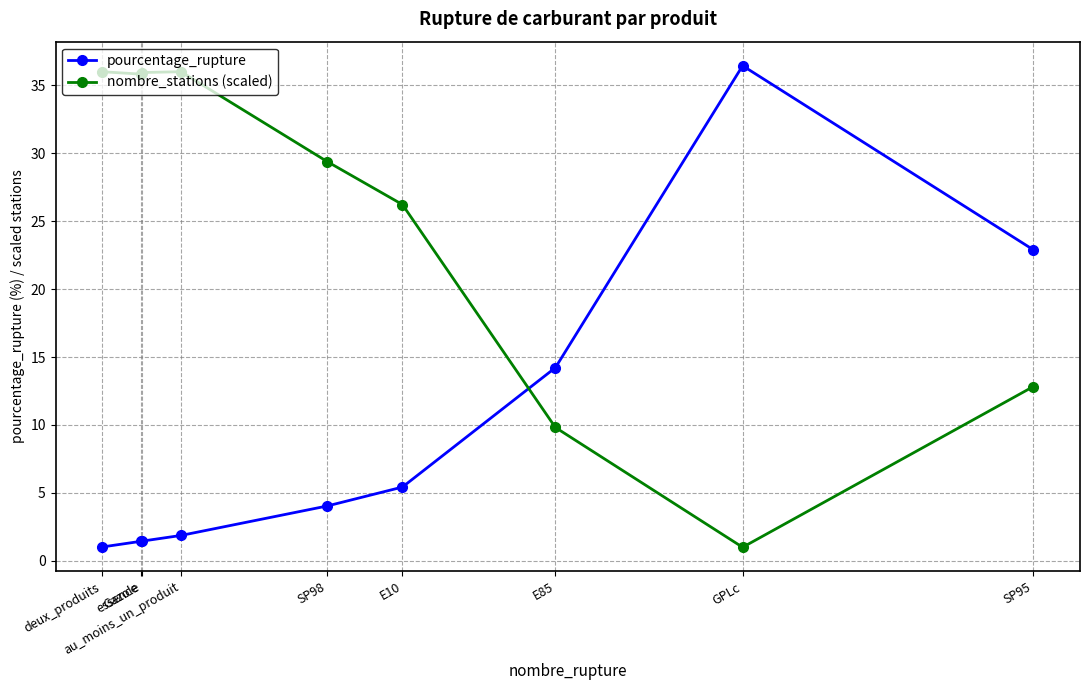

The value of nombre_stations (scaled) at SP98 is 29.4. True or false?

True